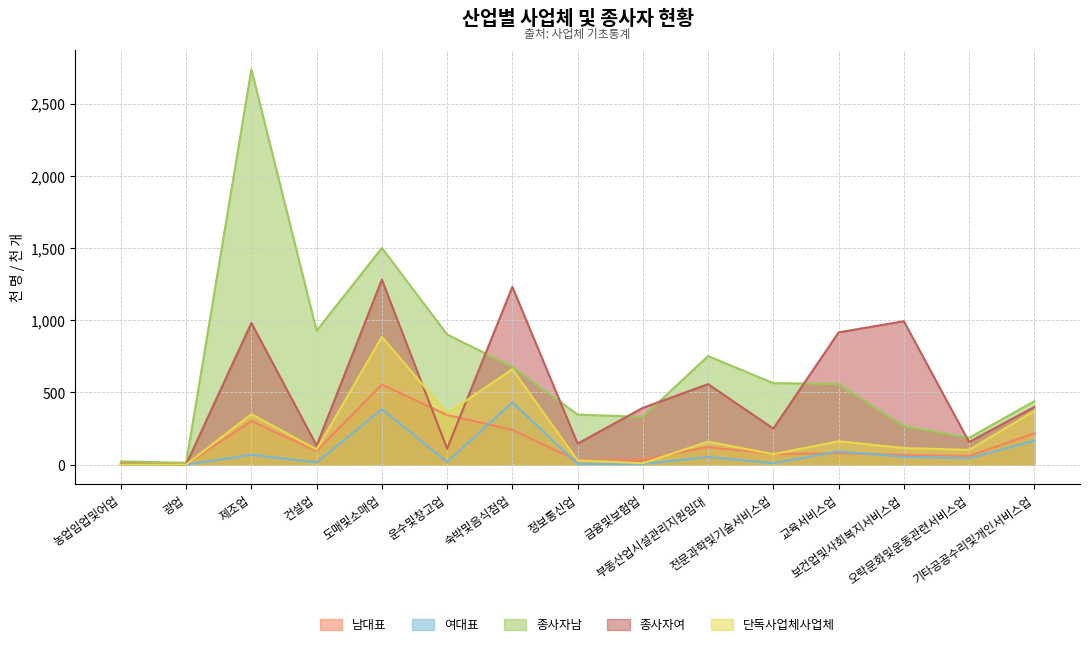

What is the sum of the 종사자남 values at 기타공공수리및개인서비스업 and 운수및창고업?

1341.5